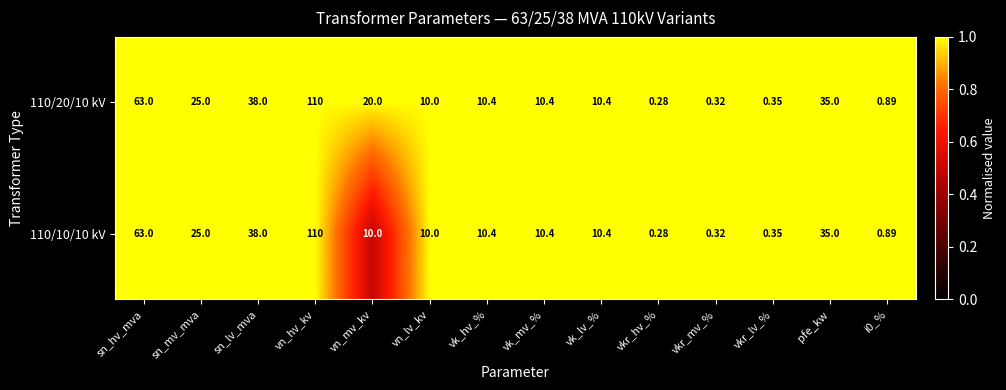

At which label is 110/20/10 kV closest to 55?

sn_hv_mva